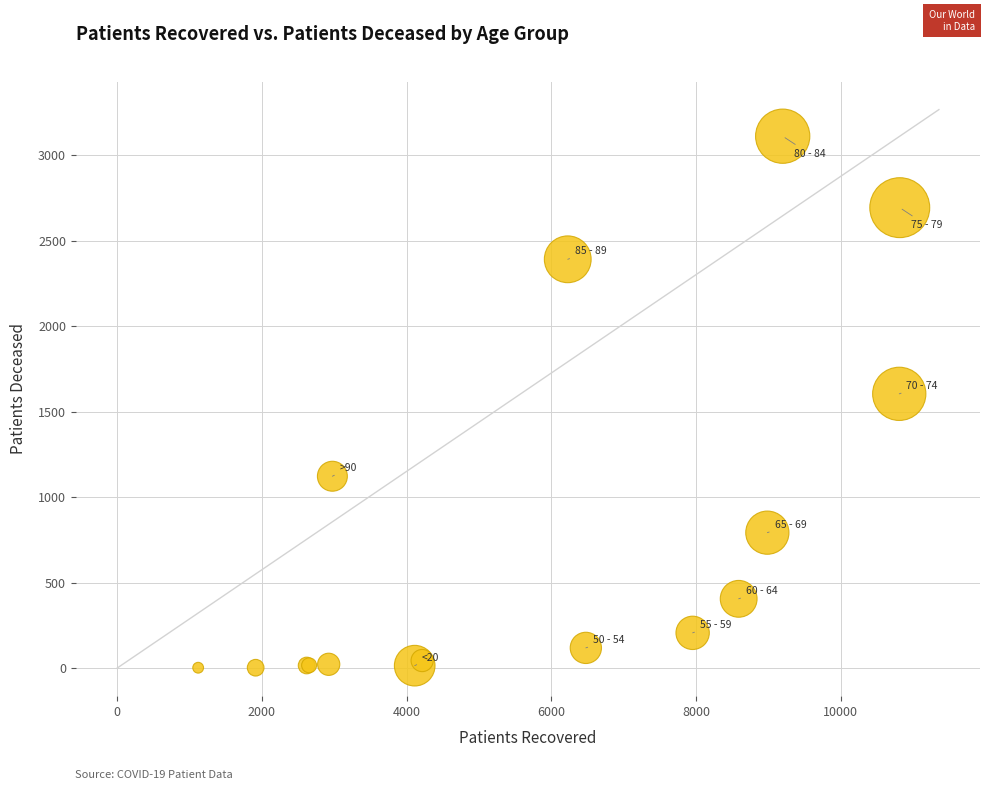

What Y value in the scatter plot is closest to 1557?

1605